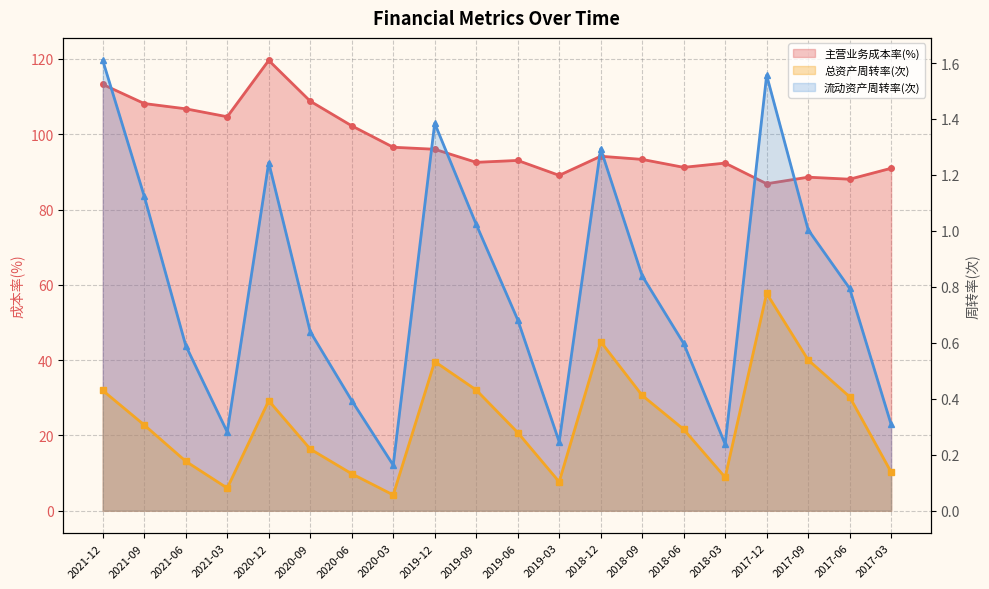

At which category does 流动资产周转率(次) reach its first local valley?

2021-03